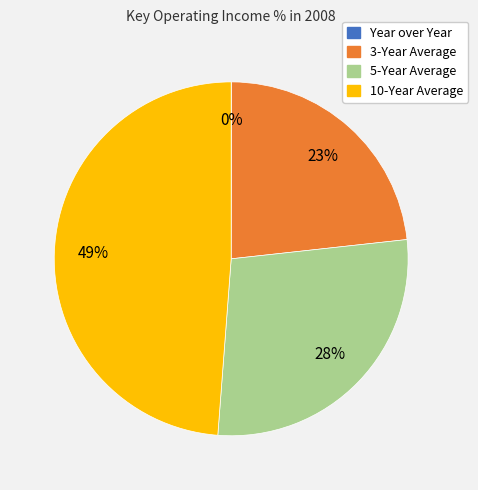

To the nearest percent, what percentage of the pie is 5-Year Average?

28%